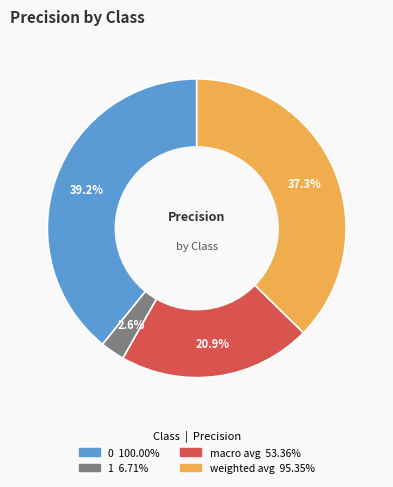

Do macro avg and weighted avg together represent more than half of the pie?

Yes